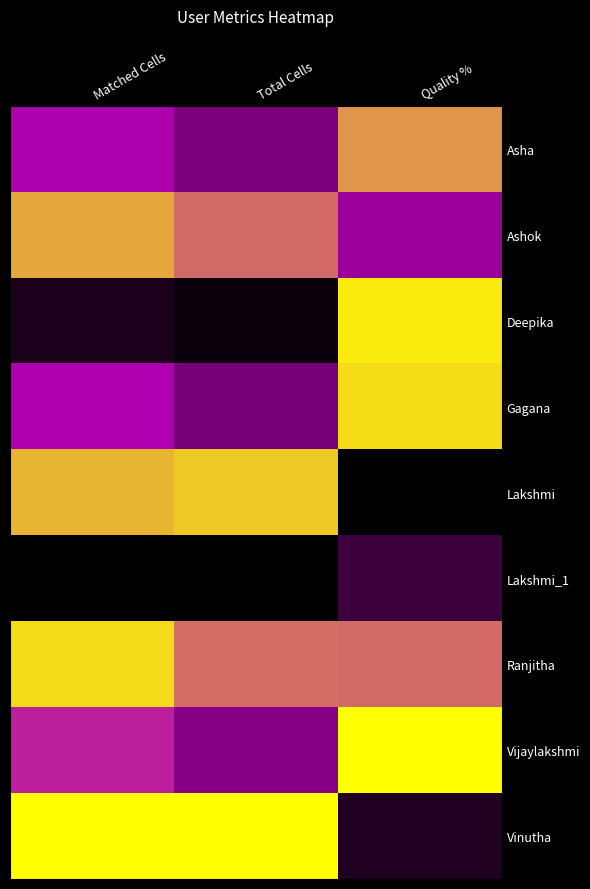

What is the total value across all series at Matched Cells?

5.2